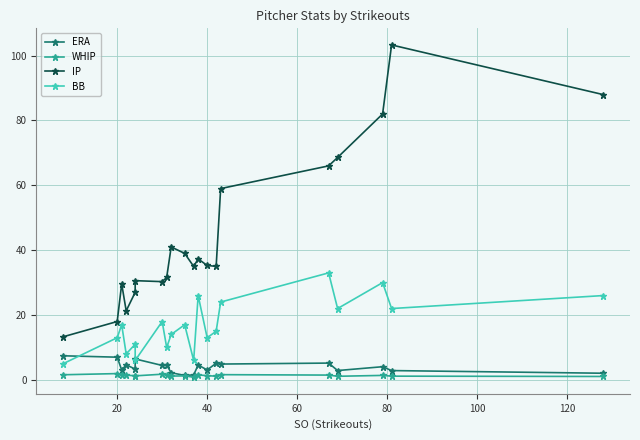

True or false: BB has more than 1 points higher than both neighbors.

True